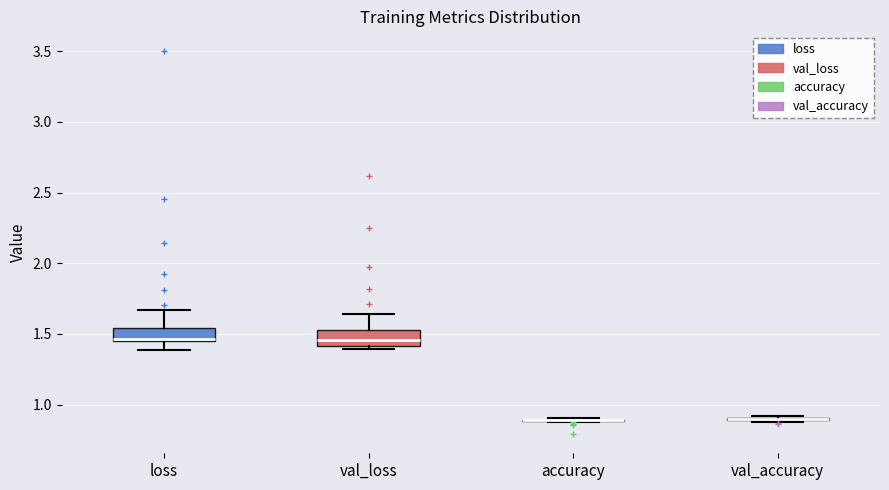

Where does the lower whisker of the box for loss end on the y-axis? The values are not printed on the chart, so give them approximately, as read against the axis.

1.40